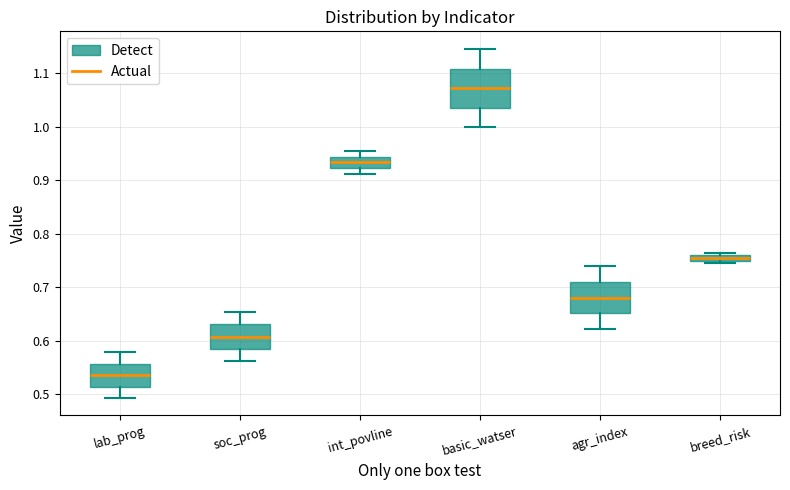

Which box's median line is the lowest?

lab_prog